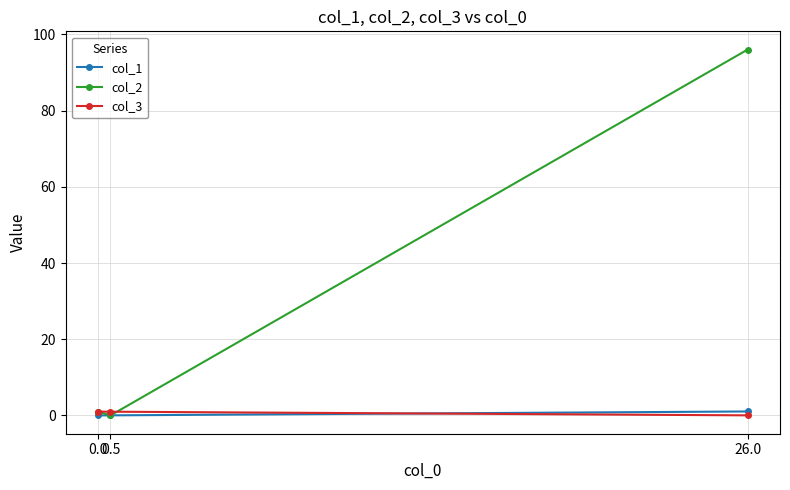

How many distinct data groups are displayed?

3